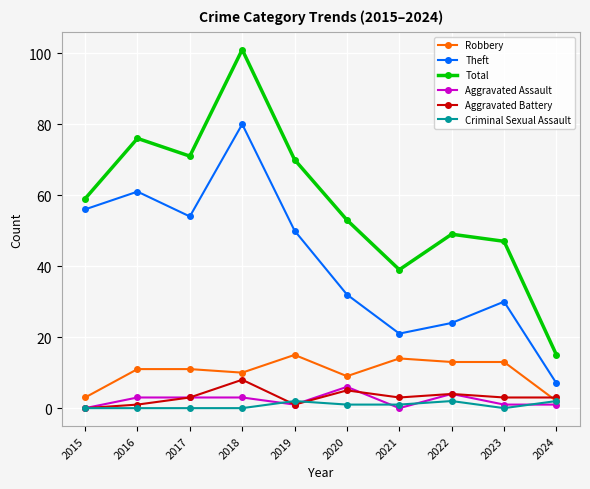

The value of Theft at 2016 is 61. True or false?

True